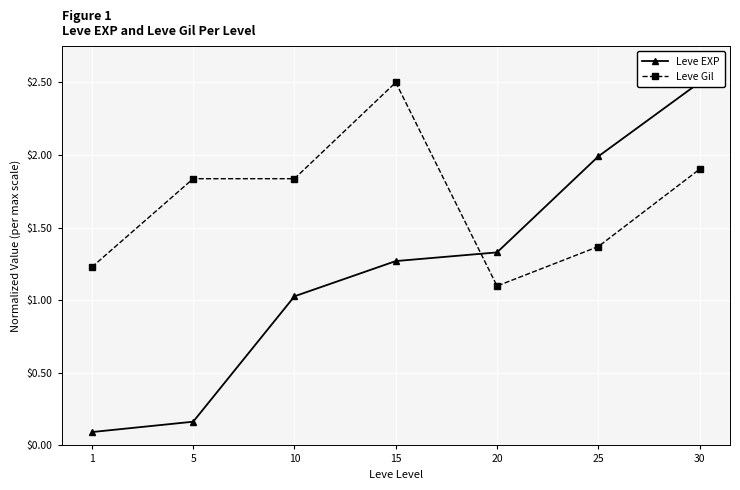

The Leve Gil series shows 1.9 at 30. True or false?

True